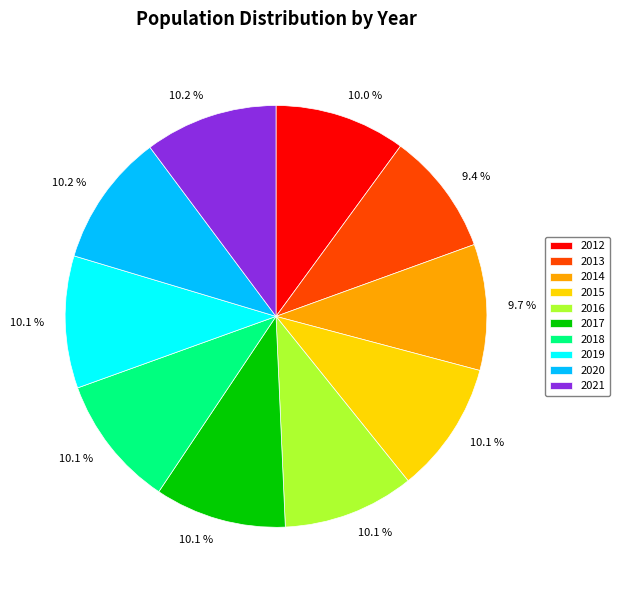

How many slices are in this pie chart?

10